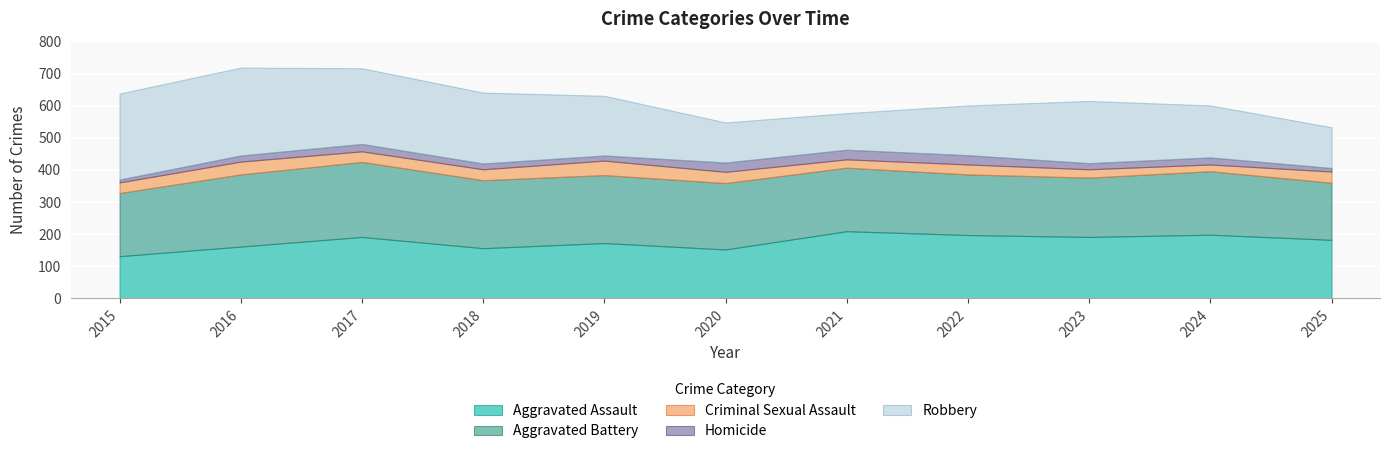

What is the difference between the highest and lowest values at 2016?

255